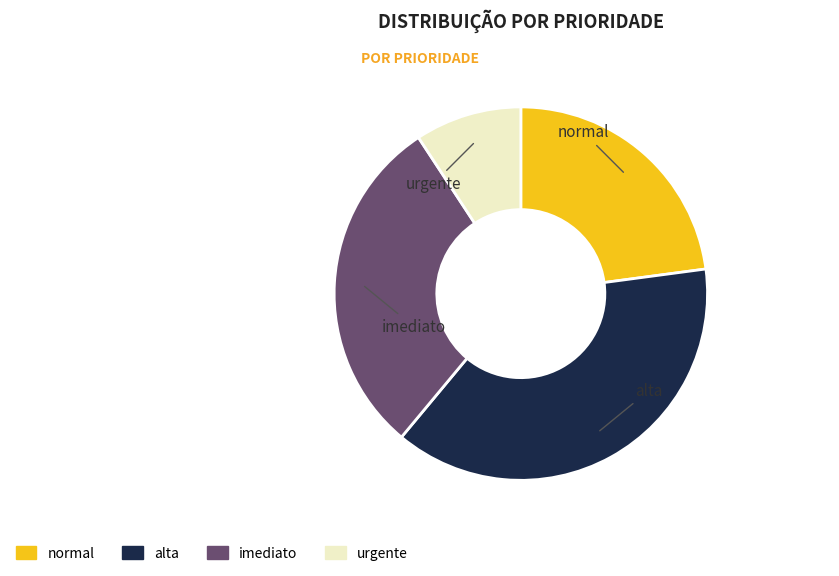

How many segments does this pie chart have?

4